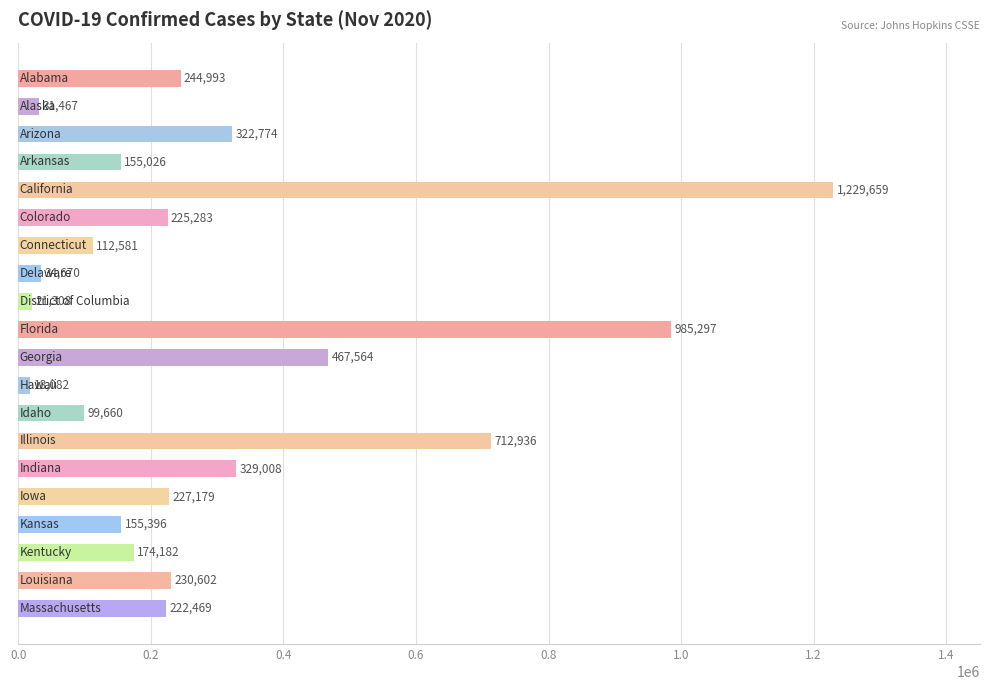

What is the sum of all values?

6000136